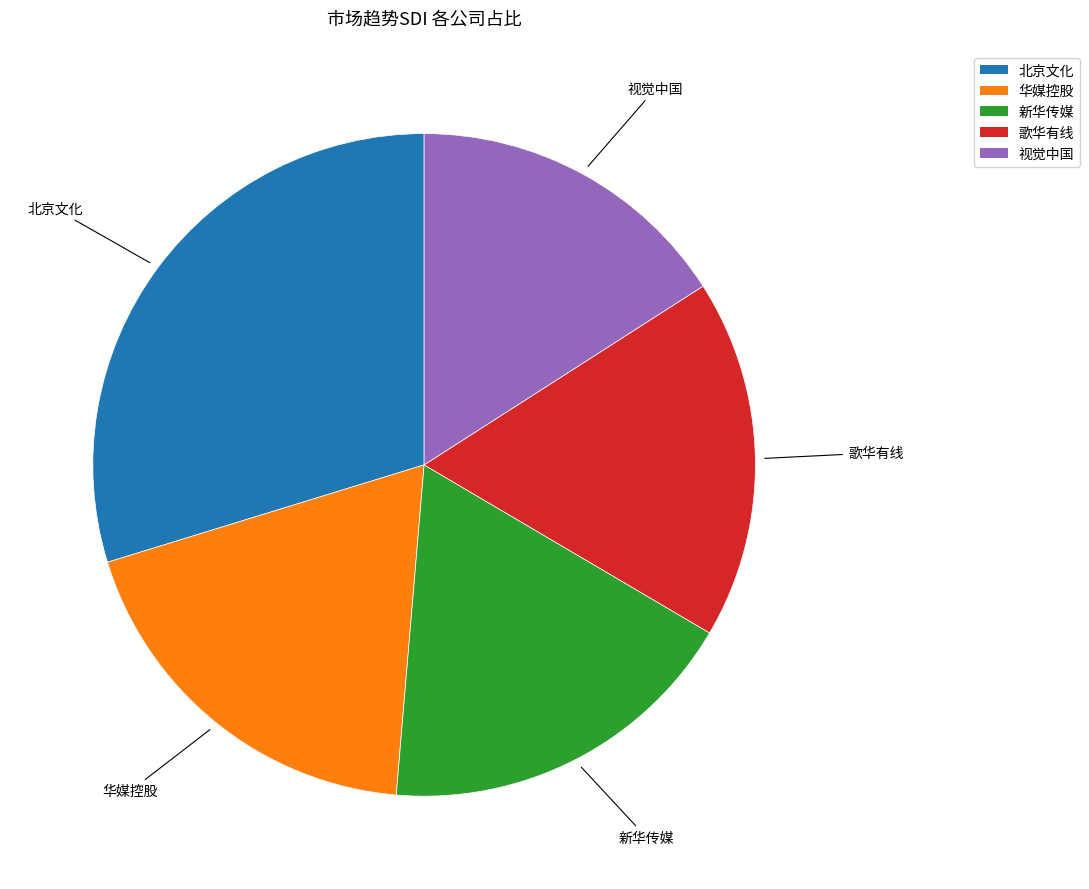

Which slice is the smallest?

视觉中国